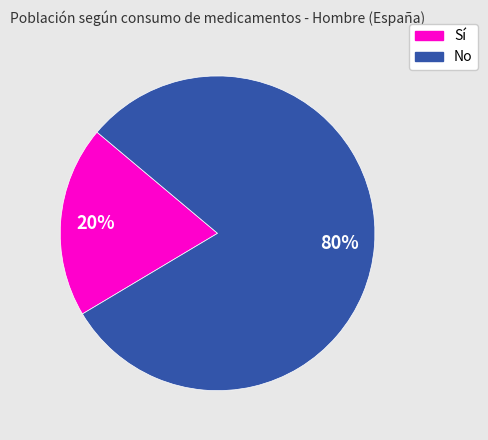

To the nearest percent, what portion does No represent?

80%